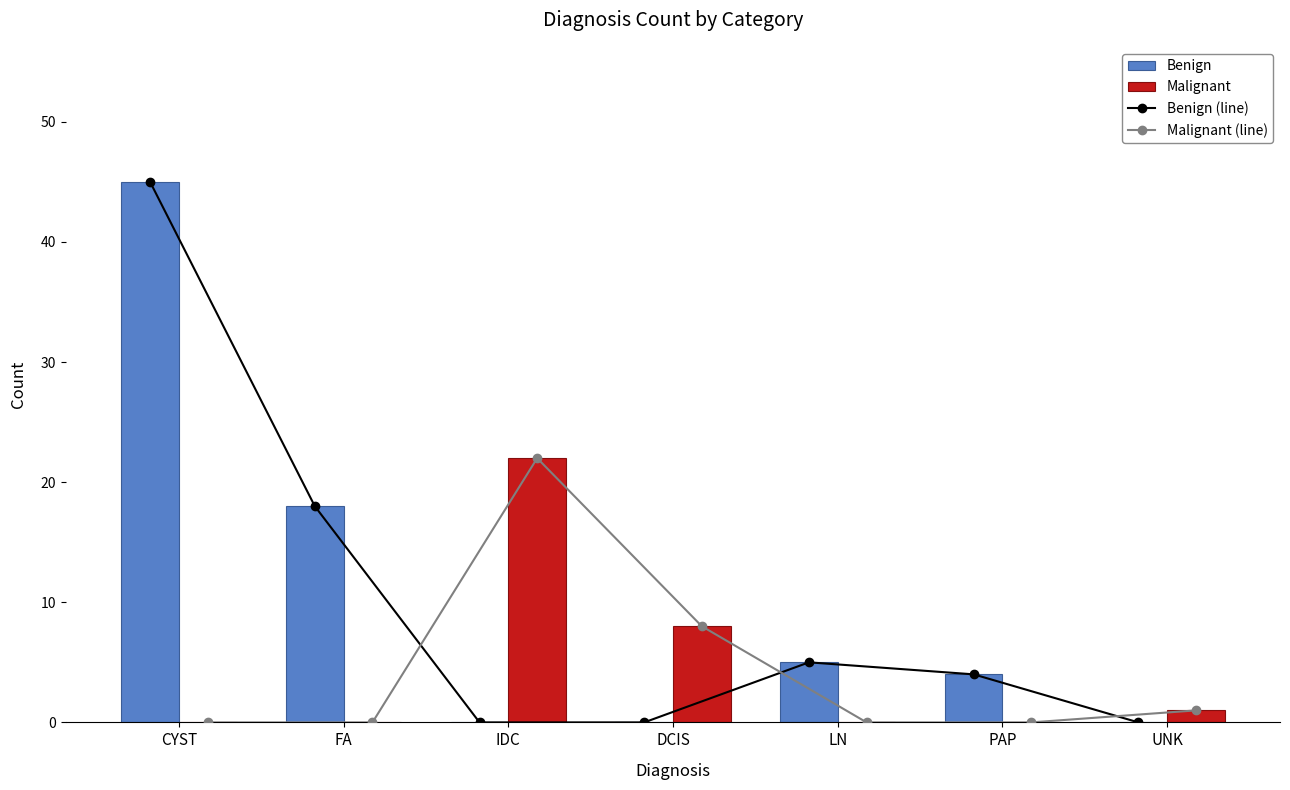

What is the approximate value of Benign Count at FA?

18